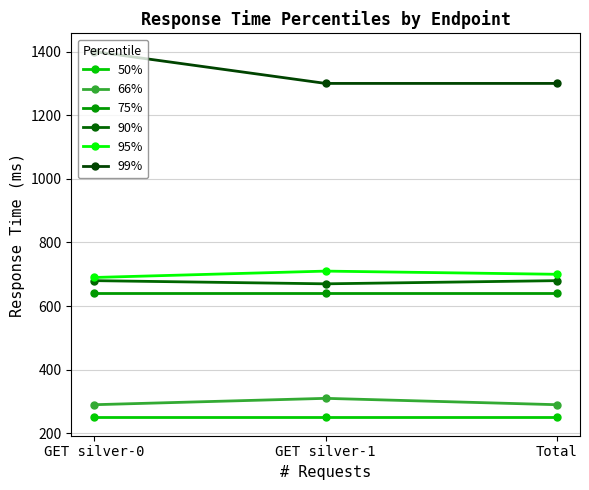

Reading right to left, what are all the values shown in this chart?

50%: Total=250	GET silver-1=250	GET silver-0=250
66%: Total=290	GET silver-1=310	GET silver-0=290
75%: Total=640	GET silver-1=640	GET silver-0=640
90%: Total=680	GET silver-1=670	GET silver-0=680
95%: Total=700	GET silver-1=710	GET silver-0=690
99%: Total=1300	GET silver-1=1300	GET silver-0=1400